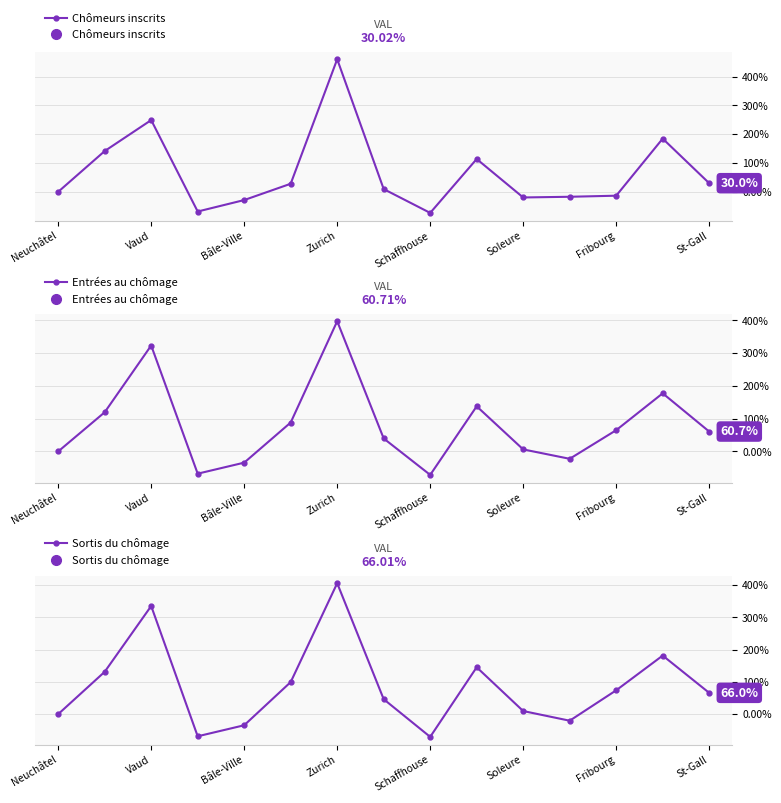

What value does the Chômeurs inscrits series have at Vaud?

249.3